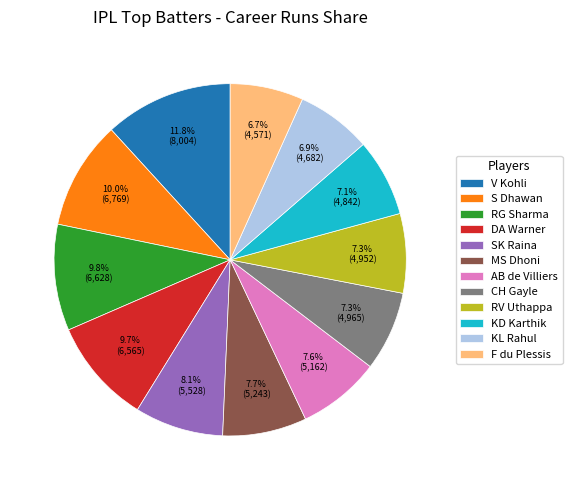

How many segments does this pie chart have?

12